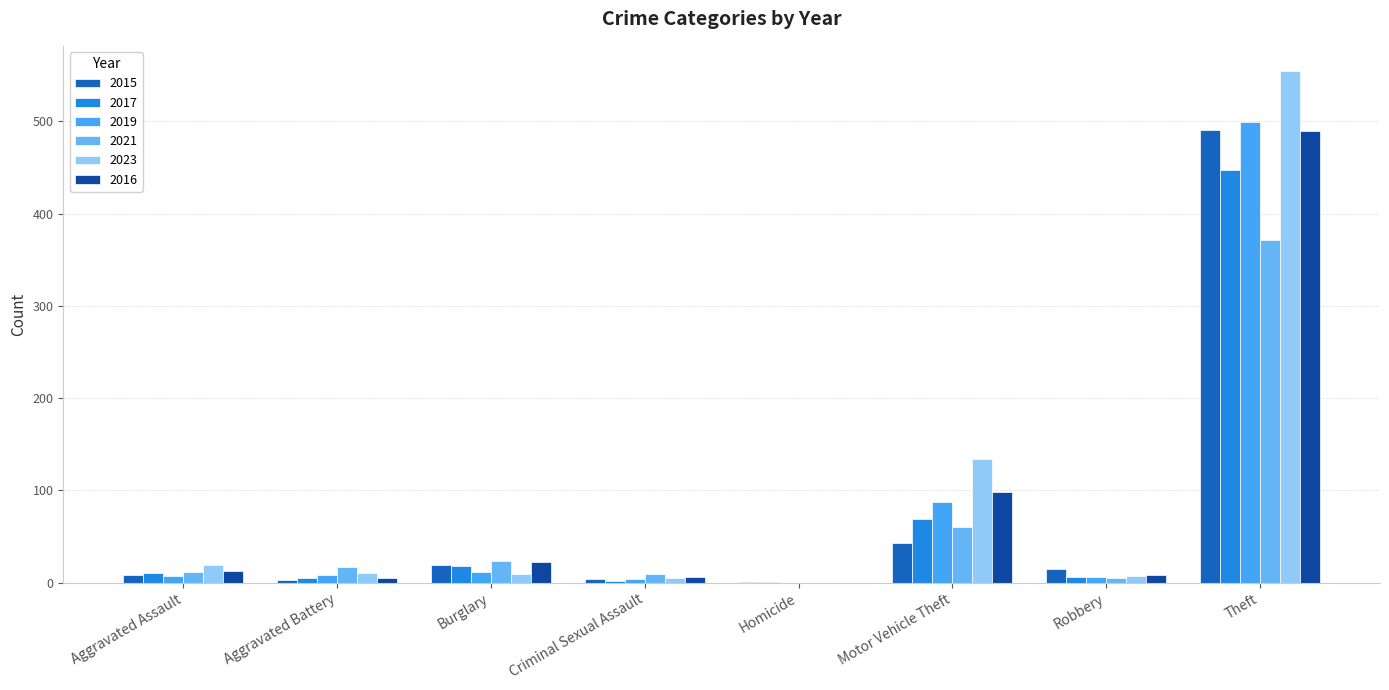

How many categories are shown in the chart?

8